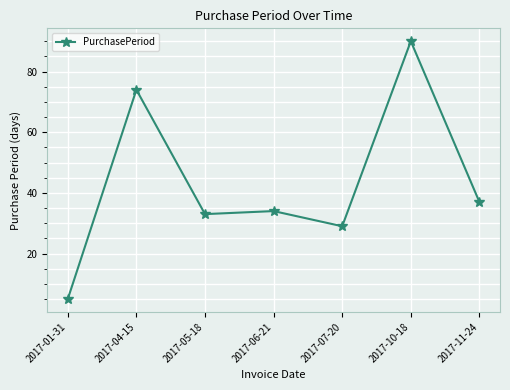

What is the approximate value at 2017-05-18, to the nearest 5?

35